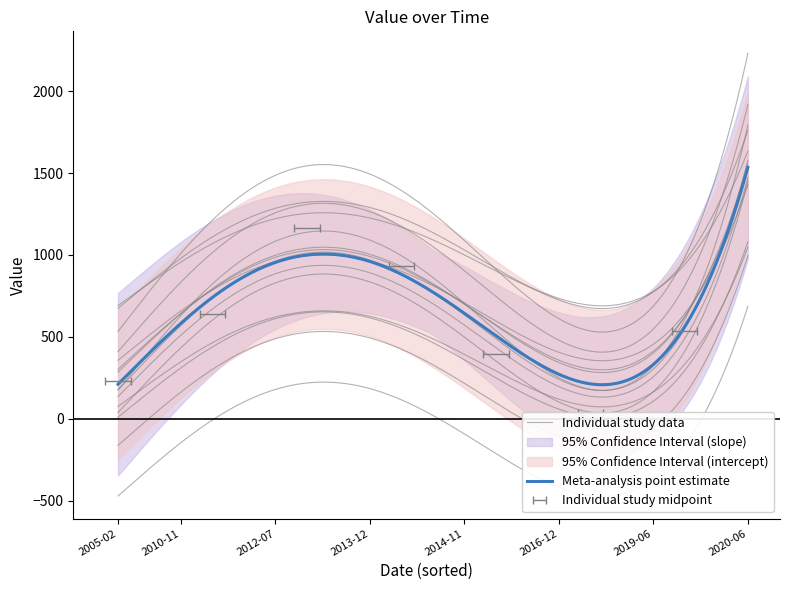

How many values are below 632?

10